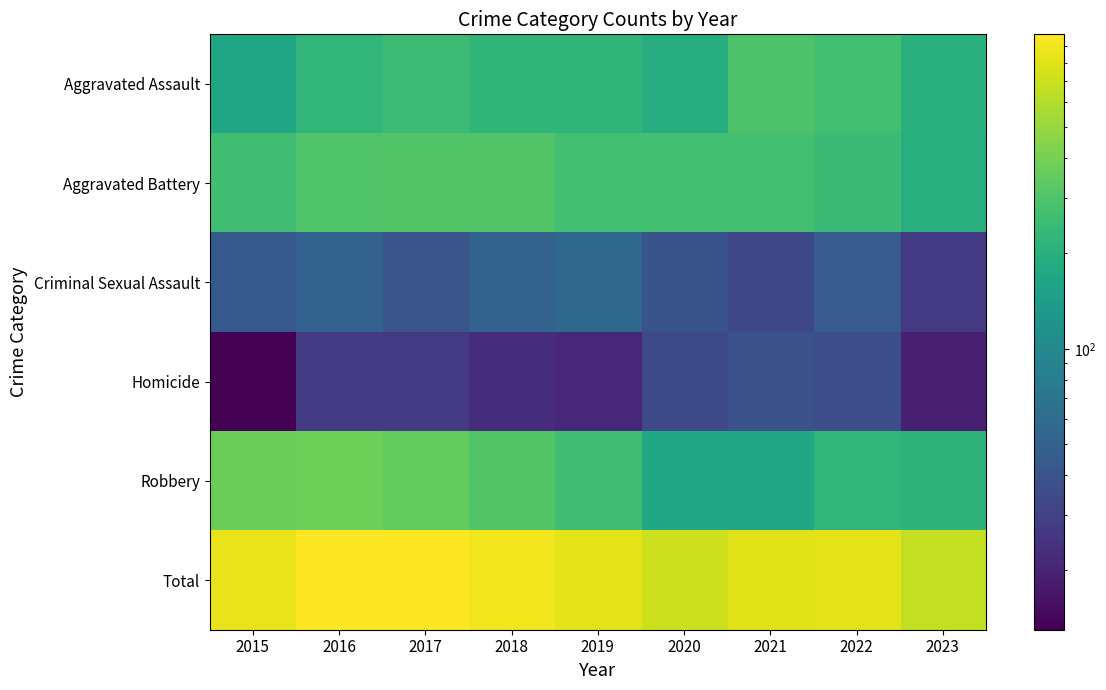

What is the maximum value shown in the chart?

983